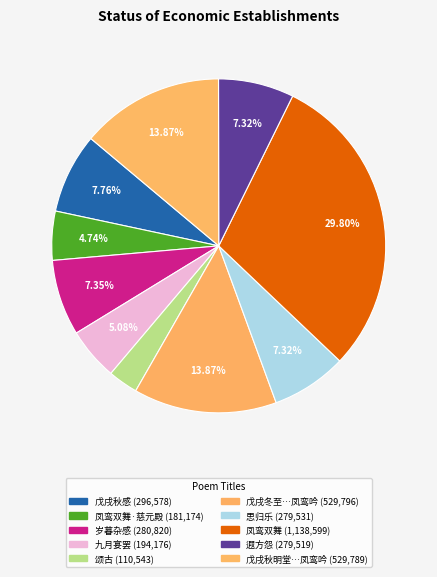

How many segments does this pie chart have?

10